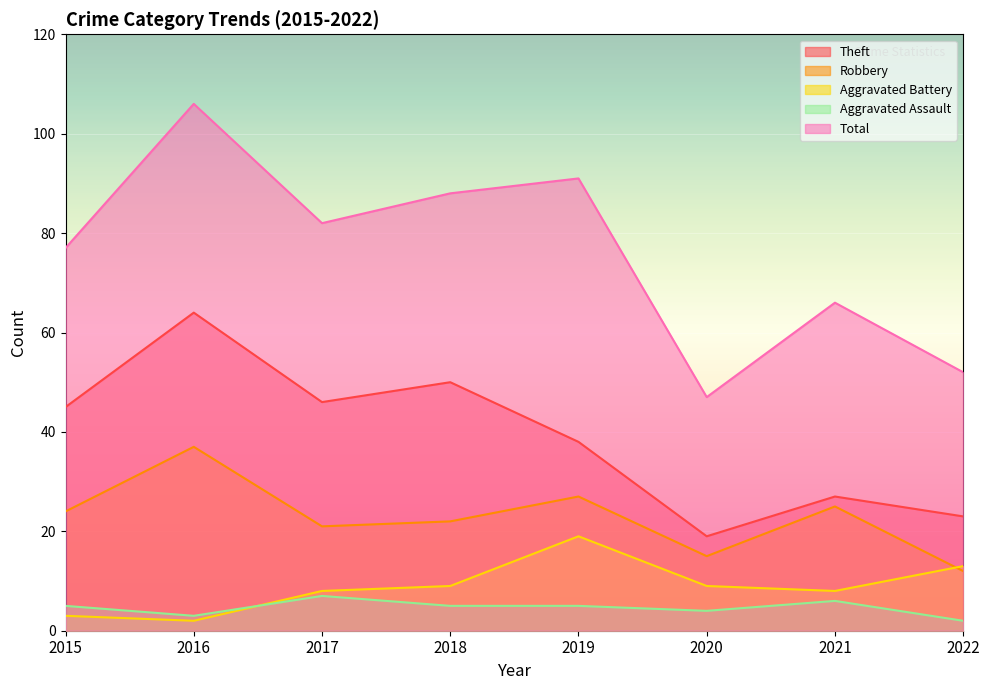

After their last crossing, which series has the higher values: Aggravated Battery or Aggravated Assault?

Aggravated Battery